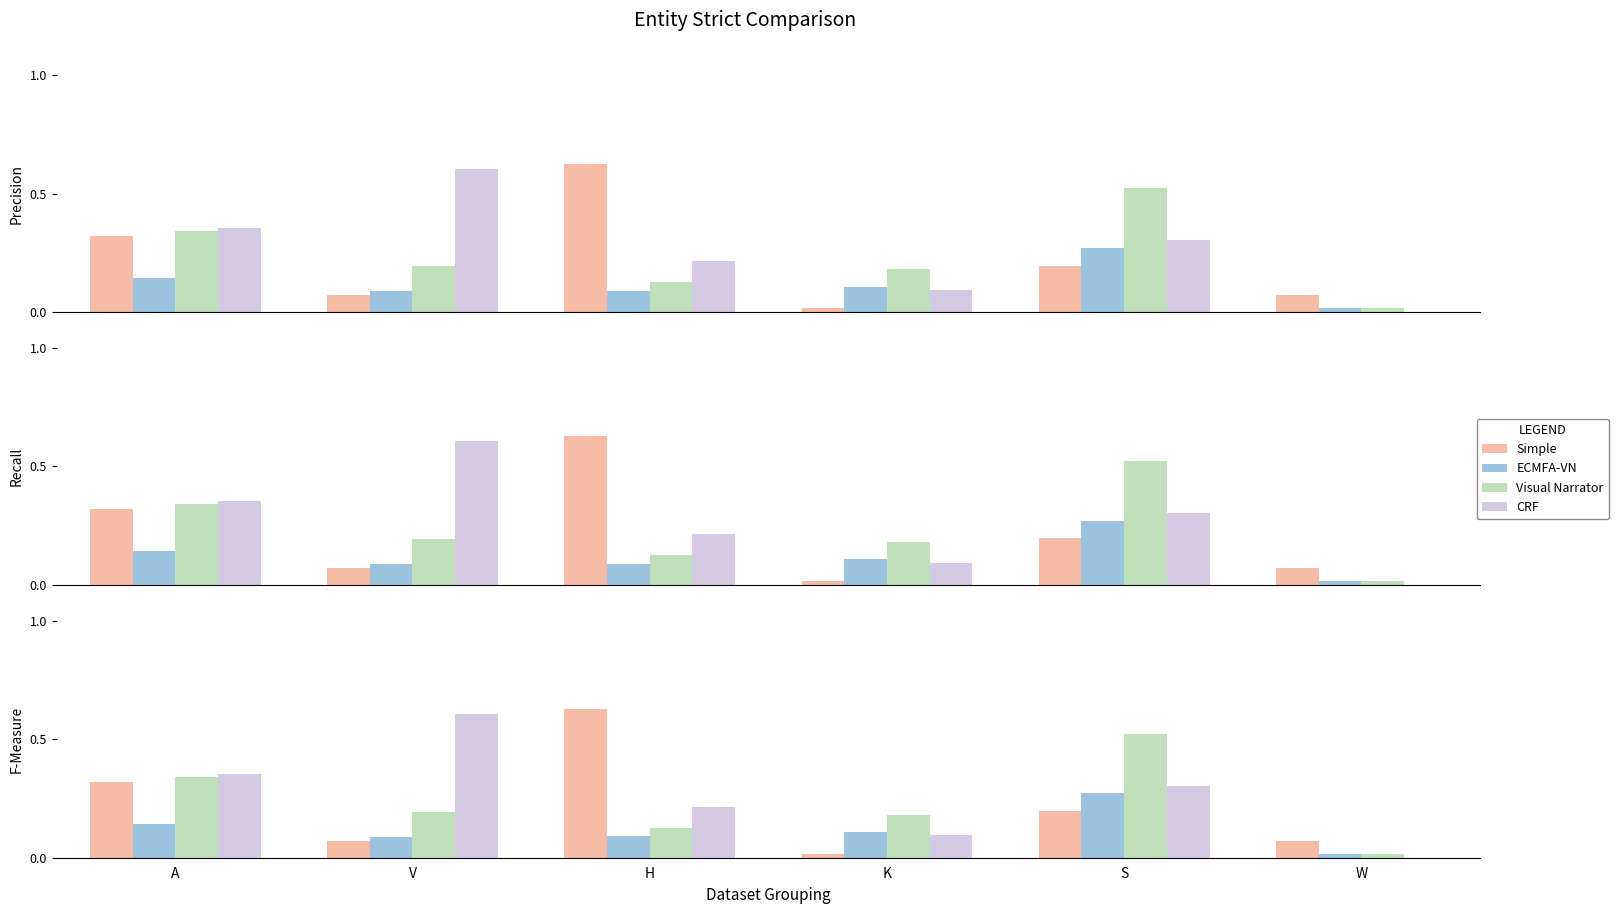

What is the label of the 3rd bar from the right?

K